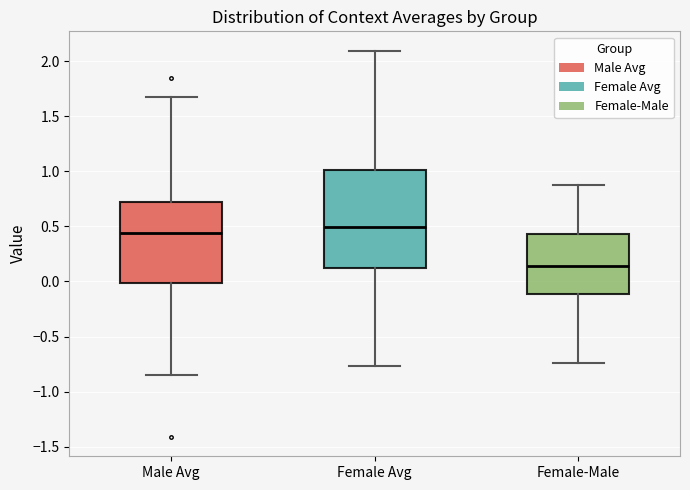

Which box's median line is the highest?

Female Avg